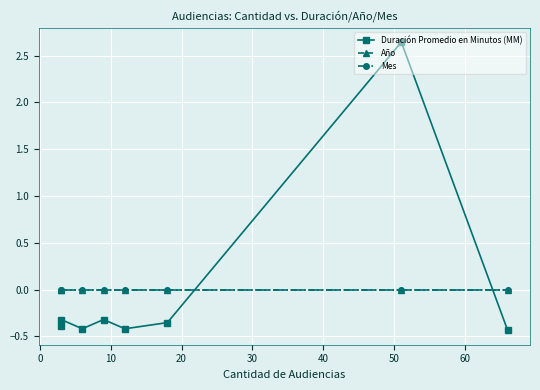

Which series has the largest range (max minus min)?

Duración Promedio en Minutos (MM)